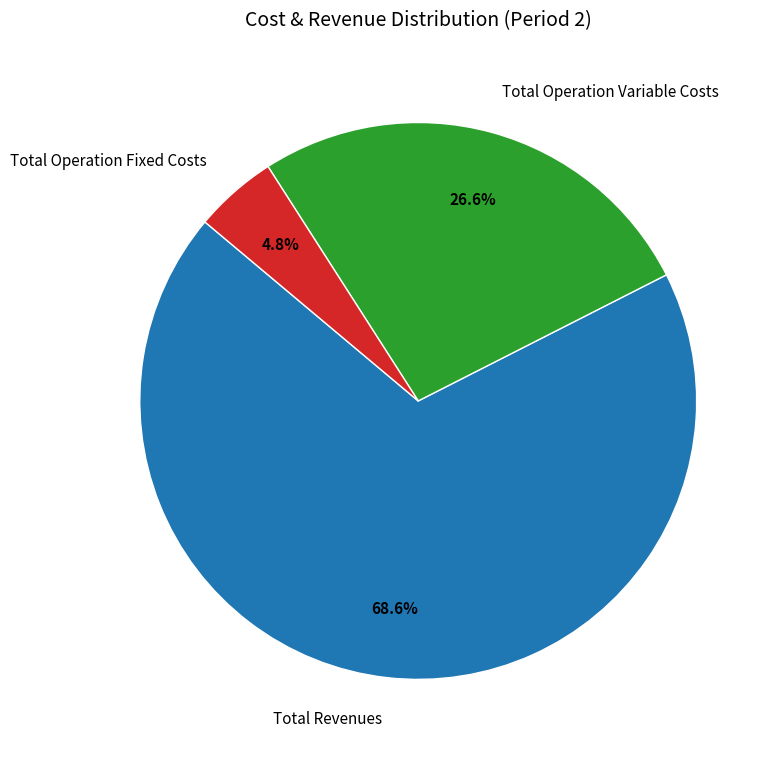

Between Total Operation Fixed Costs and Total Revenues, which is larger?

Total Revenues